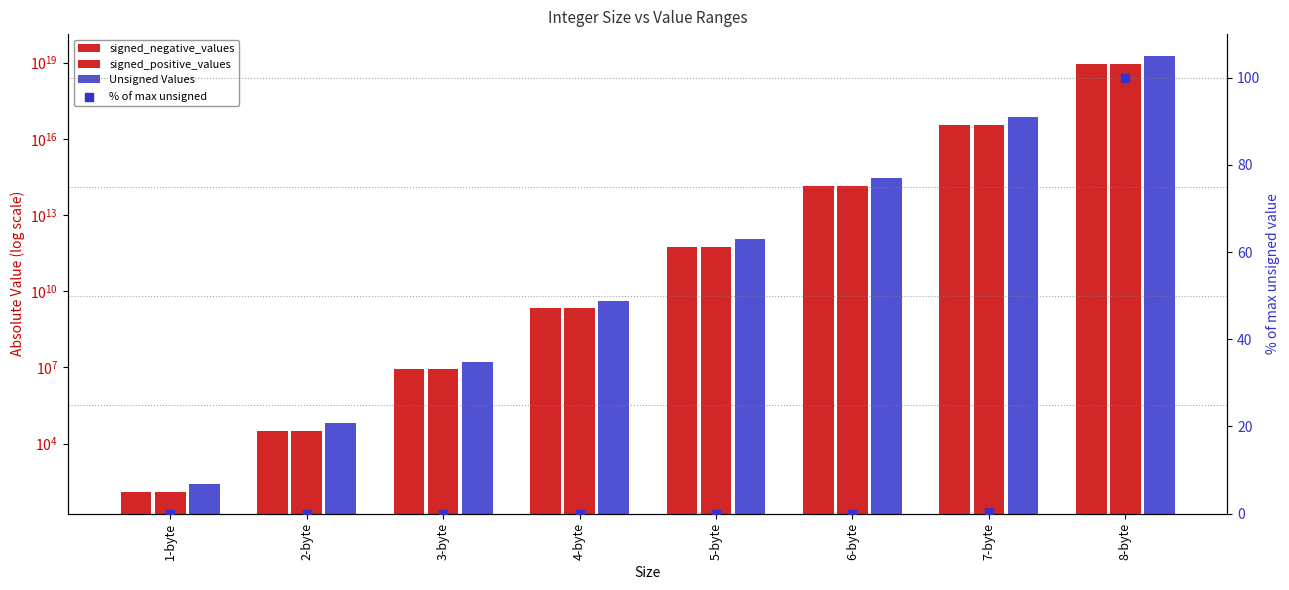

Is the value of signed_positive_values at 6-byte greater than the value of signed_negative_values at 7-byte?

No